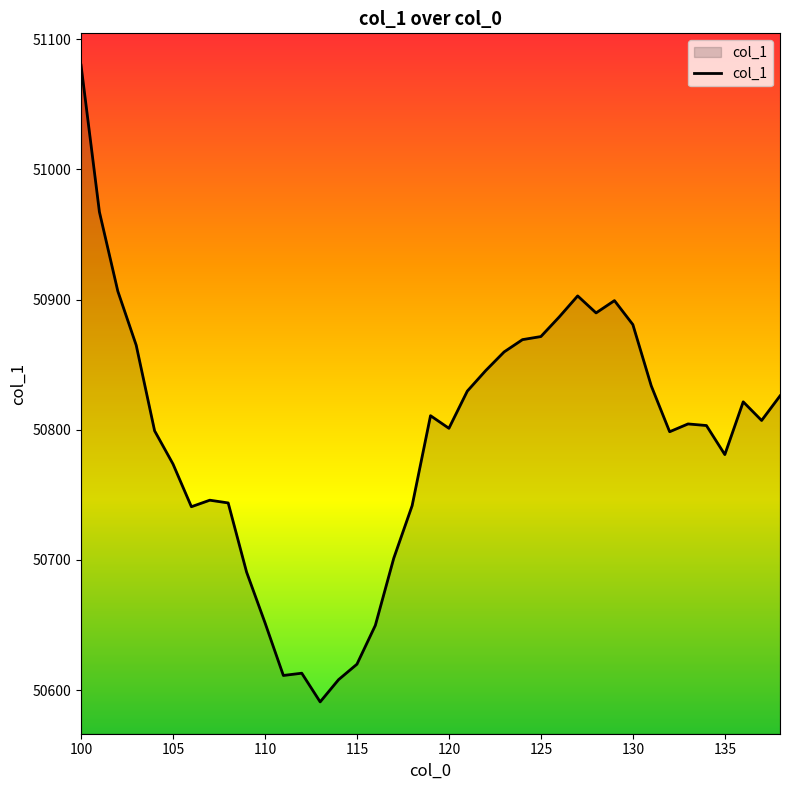

What is the smallest value displayed?

50591.0